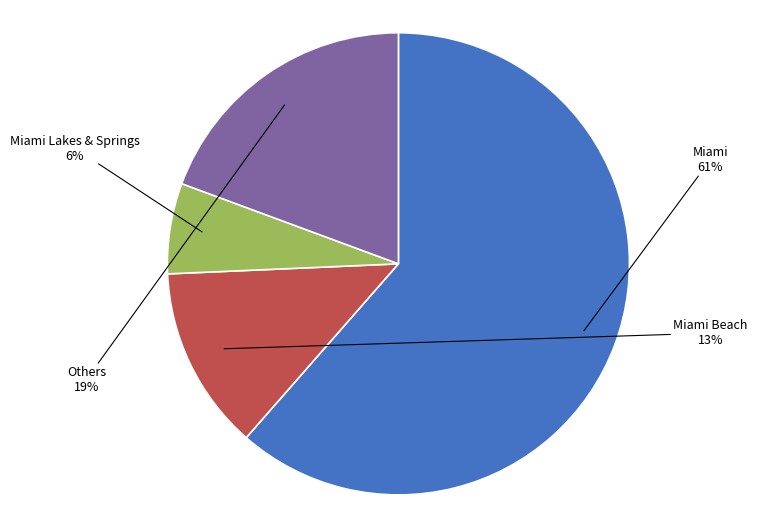

To the nearest percent, what portion does Miami Beach represent?

13%